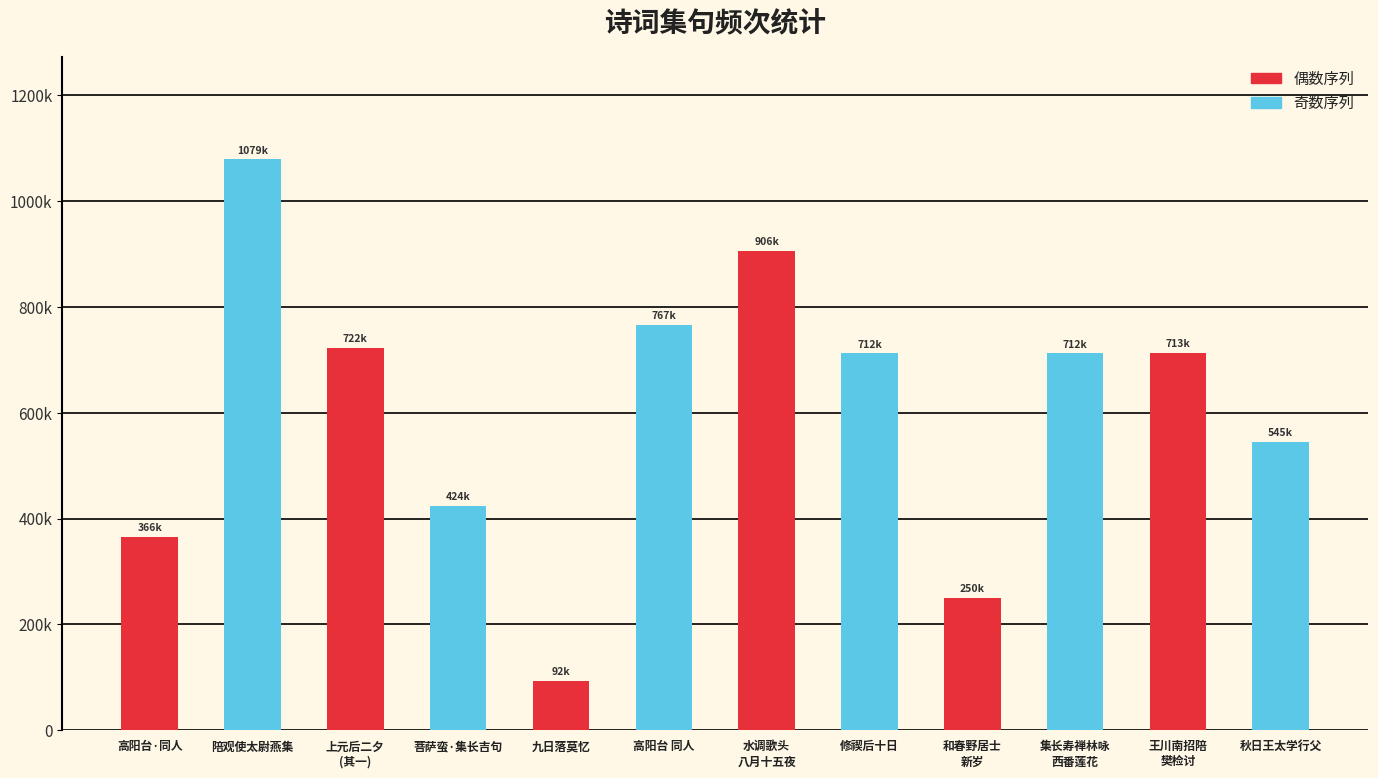

What is the average value?

607393